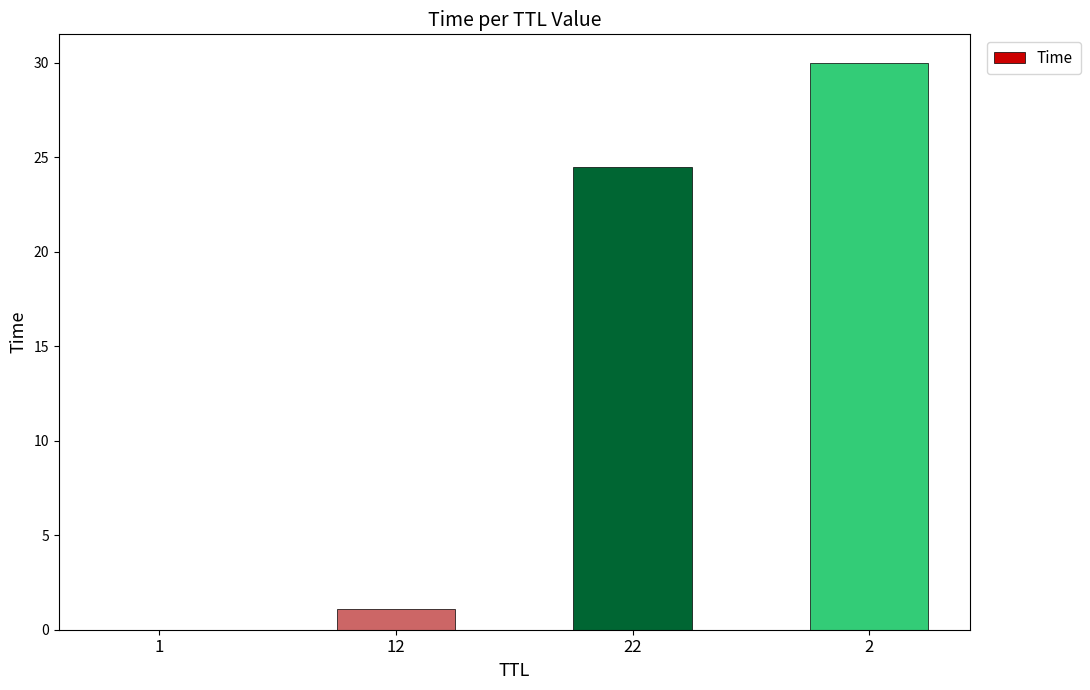

What is the sum of the values at 2 and 22?

54.5